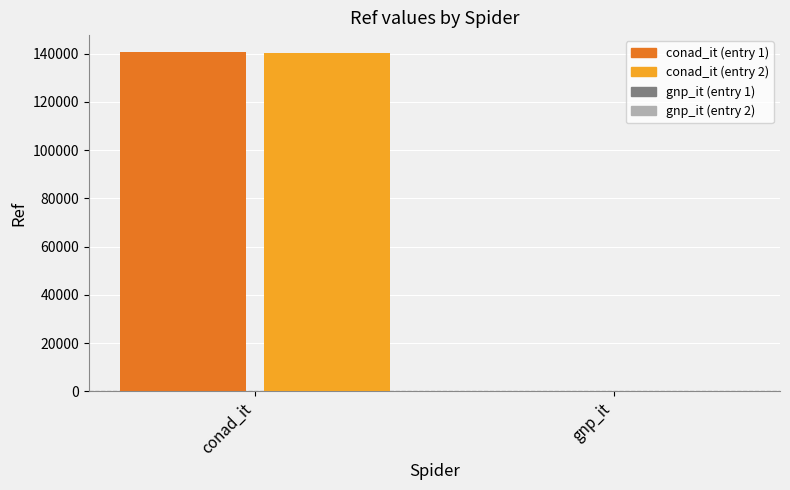

What is the greatest value displayed?

140631